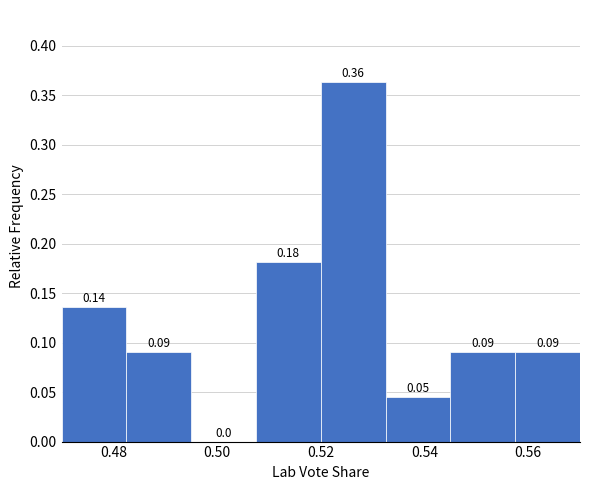

Which range on the x-axis has the tallest bar?

0.520 to 0.532